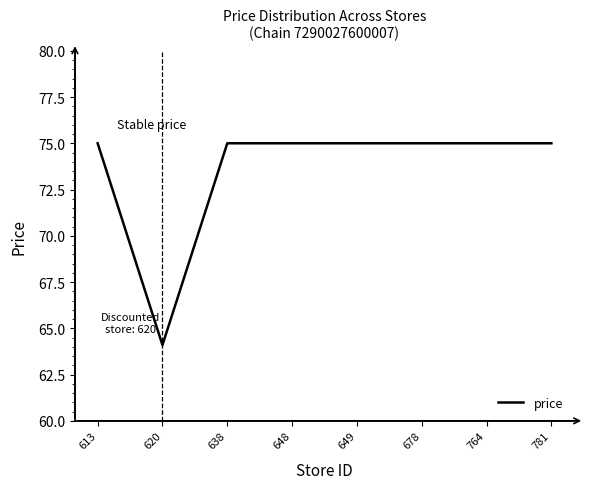

What is the approximate value at 764?

75.0